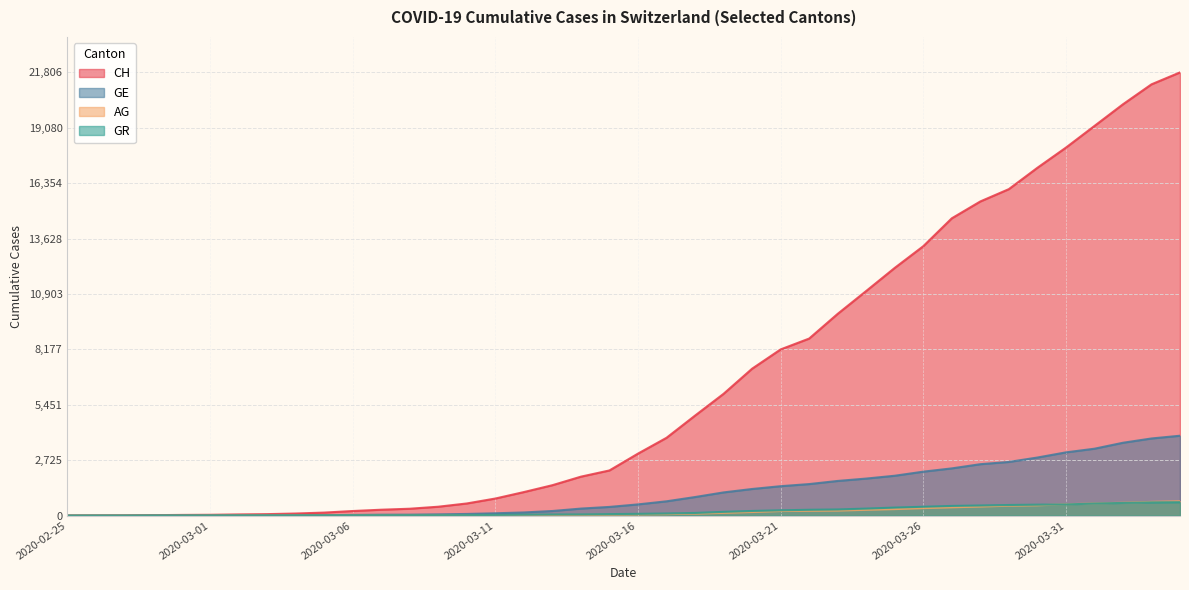

True or false: GR has more than 0 points higher than both neighbors.

False